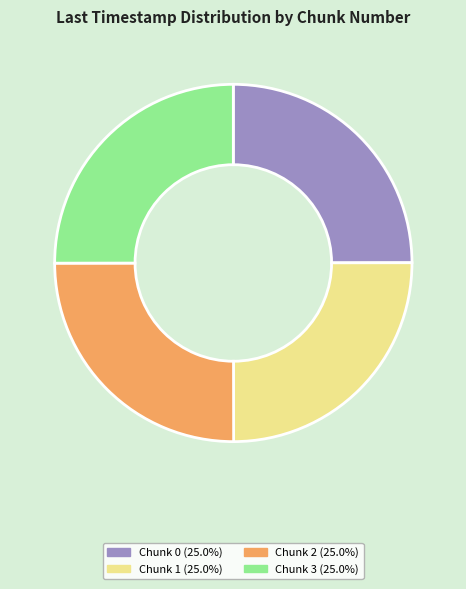

Is there any slice that represents more than half of the pie?

No